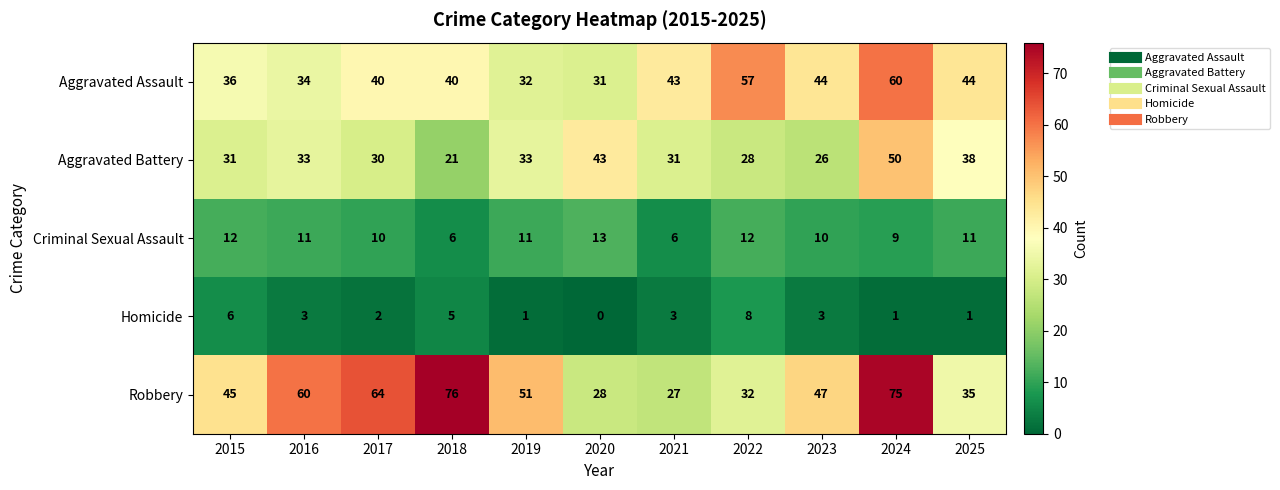

What is the lowest value of the Aggravated Battery series?

21